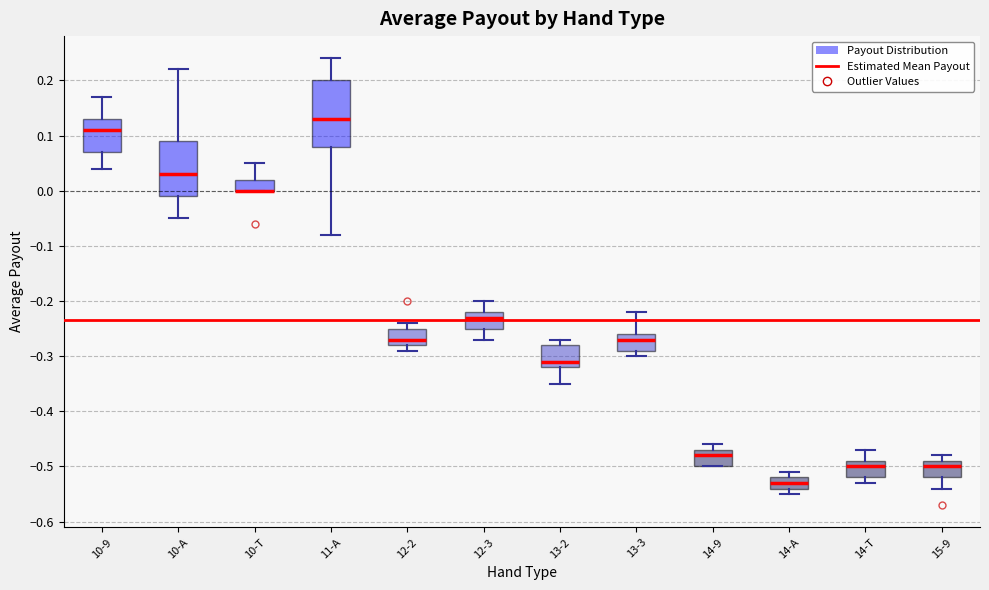

Reading left to right, read every box against the y-axis: the position of its median line, the range the box covers, and the ends of its whiskers. The values are not printed on the chart, so give them approximately, as read against the axis.

10-9: median 0.11, box 0.07 to 0.13, whiskers 0.04 to 0.17
10-A: median 0.03, box -0.01 to 0.09, whiskers -0.05 to 0.22
10-T: median 0.00 (drawn on the box's lower edge), box 0.00 to 0.02, whiskers 0.00 to 0.05
11-A: median 0.13, box 0.08 to 0.20, whiskers -0.08 to 0.24
12-2: median -0.27, box -0.28 to -0.25, whiskers -0.29 to -0.24
12-3: median -0.23, box -0.25 to -0.22, whiskers -0.27 to -0.20
13-2: median -0.31, box -0.32 to -0.28, whiskers -0.35 to -0.27
13-3: median -0.27, box -0.29 to -0.26, whiskers -0.30 to -0.22
14-9: median -0.48, box -0.50 to -0.47, whiskers -0.50 to -0.46
14-A: median -0.53, box -0.54 to -0.52, whiskers -0.55 to -0.51
14-T: median -0.50, box -0.52 to -0.49, whiskers -0.53 to -0.47
15-9: median -0.50, box -0.52 to -0.49, whiskers -0.54 to -0.48